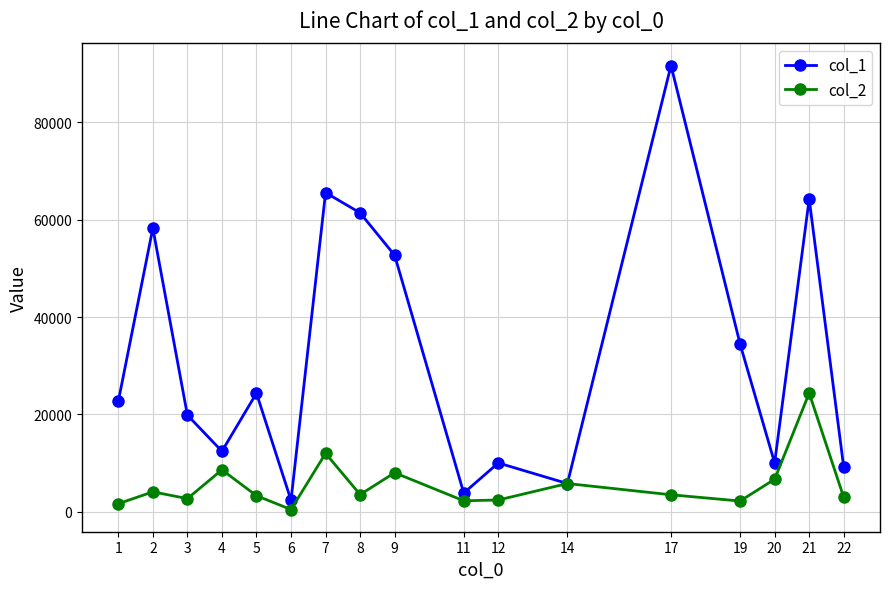

At which label does col_2 first exceed 3507?

2